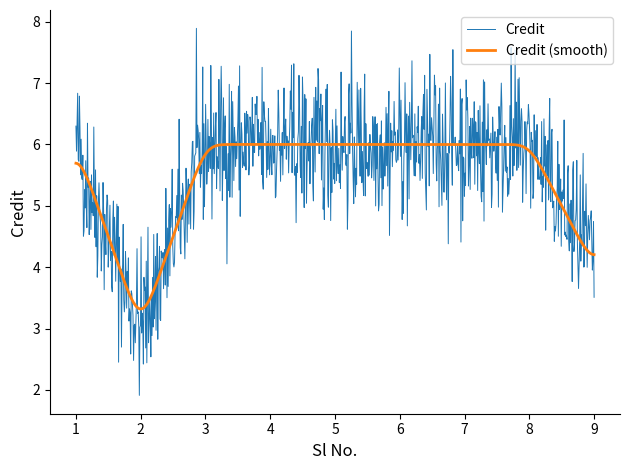

List the series in order of their peak value, lowest first.

Credit (smooth), Credit